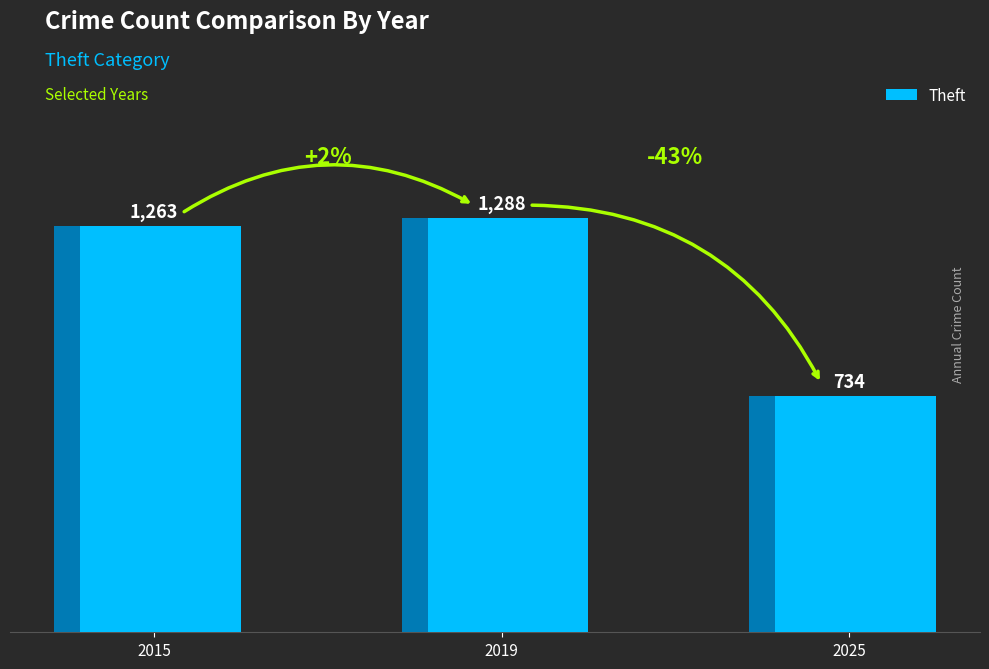

How many bars are there in total?

3